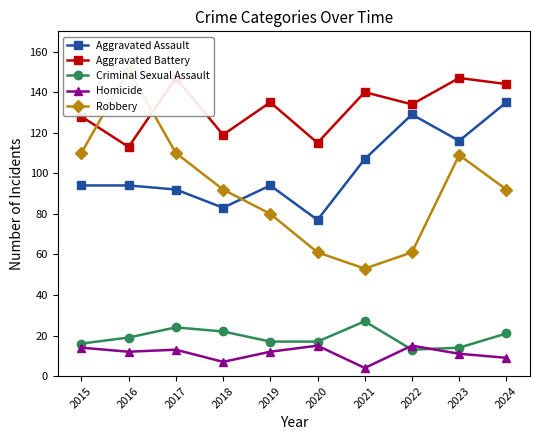

Between 2020 and 2018, which is larger?

2018